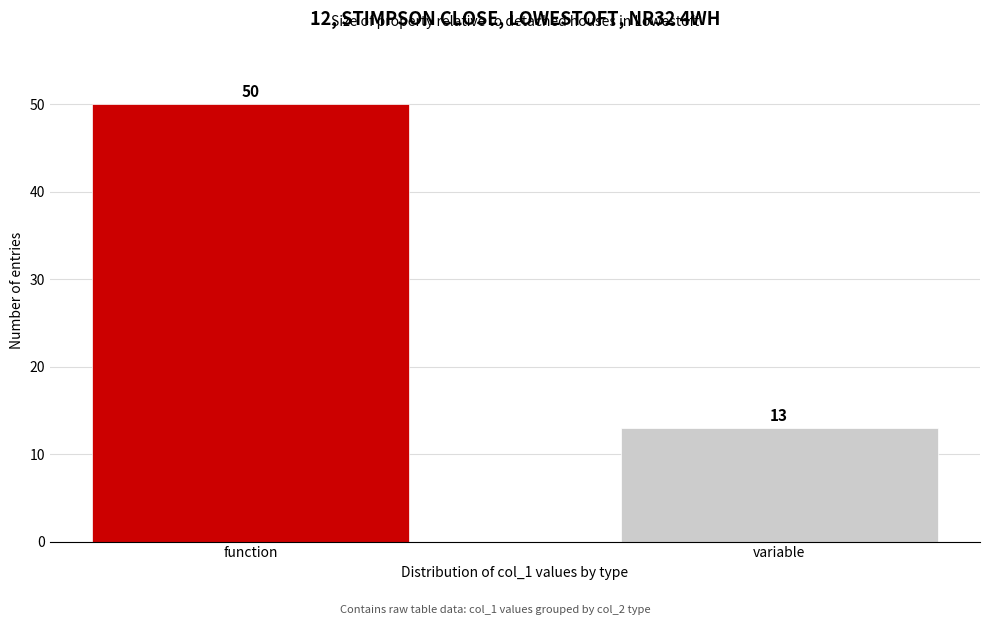

Reading left to right, extract all data points from this chart.

function=50	variable=13